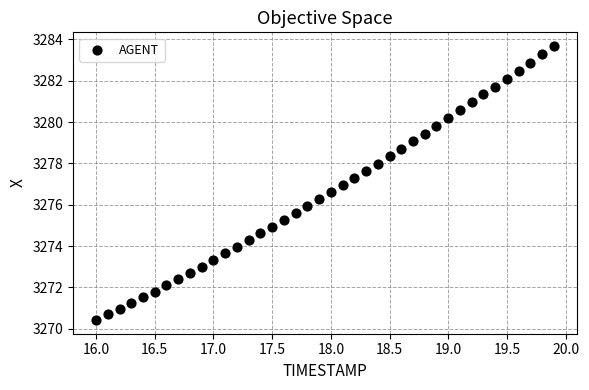

What is the range of Y values (max minus min)?

13.3